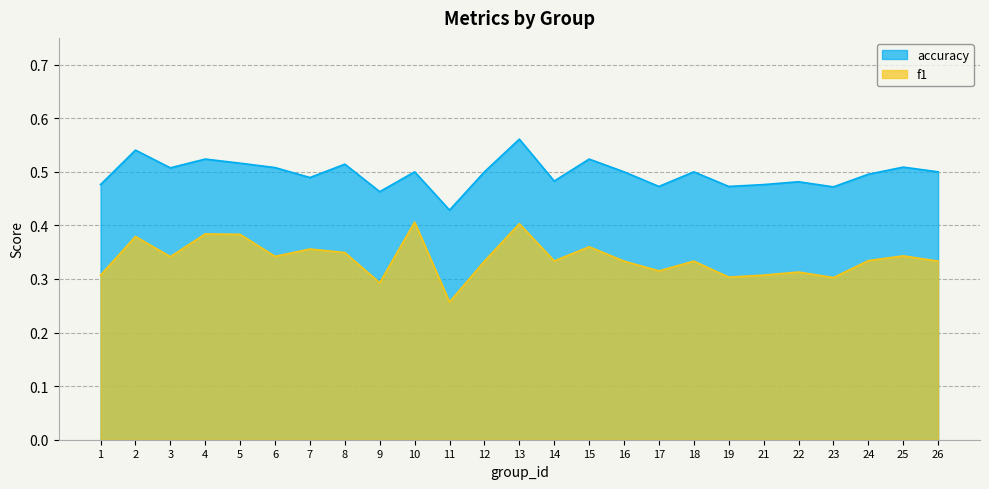

Between 25 and 21, which is larger?

25